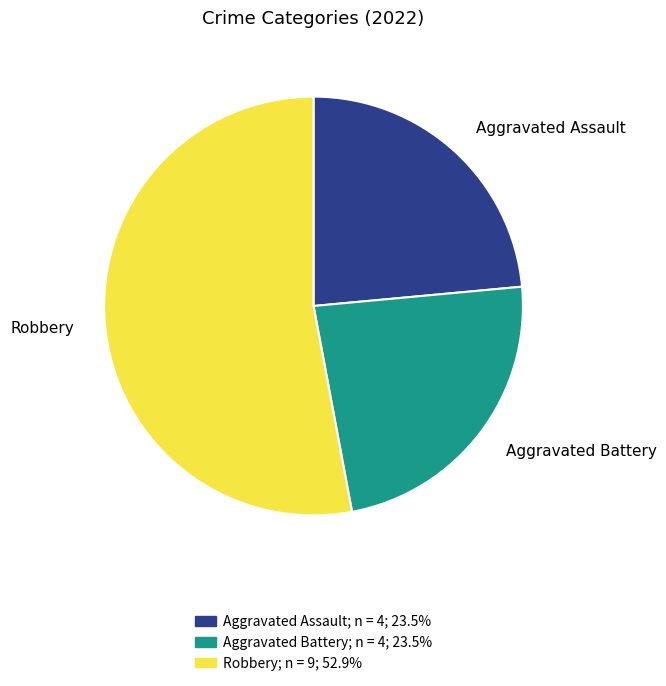

Is there a majority slice in this chart?

Yes